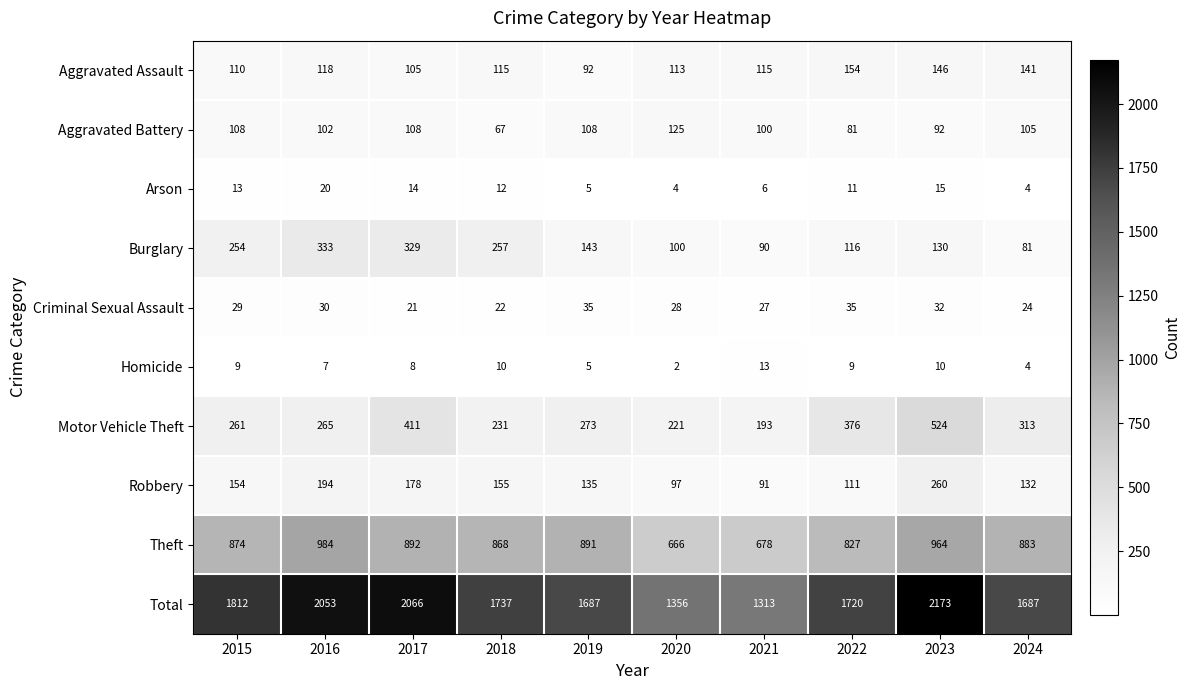

What is the difference between the Aggravated Assault values at 2021 and 2022?

39